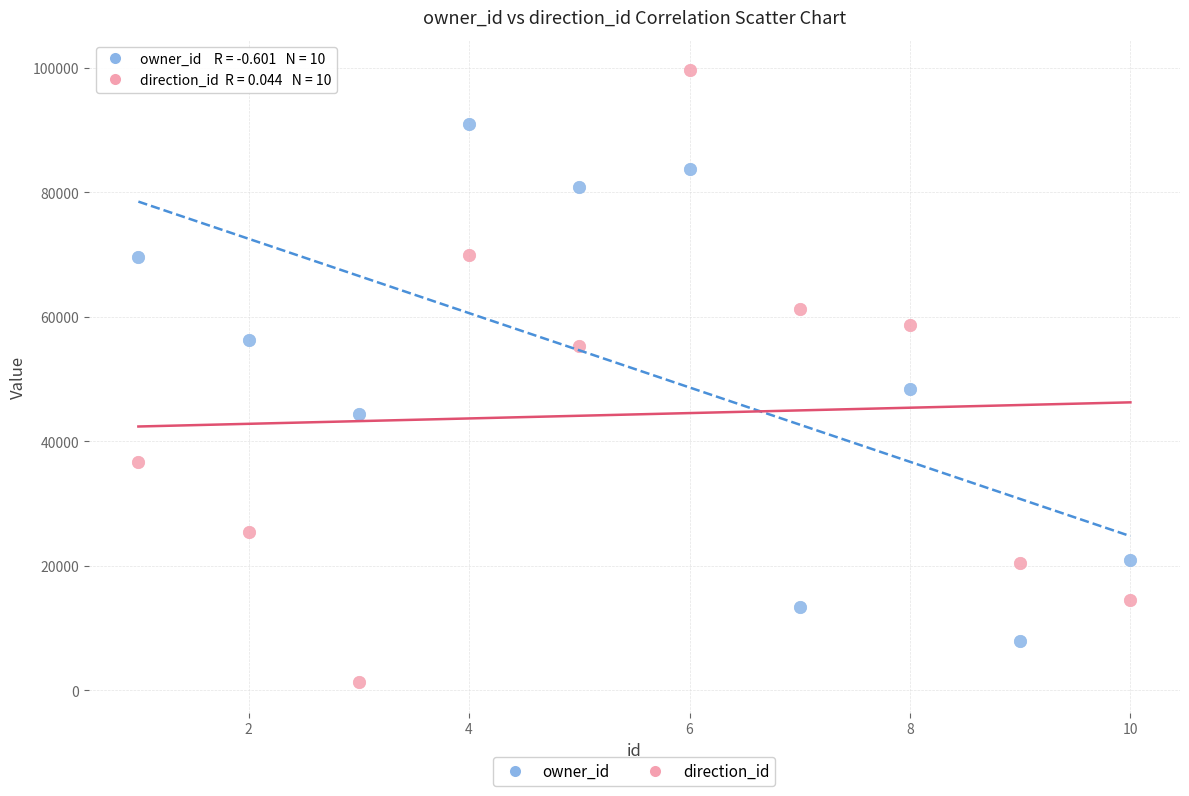

Which series contains the highest Y value?

direction_id